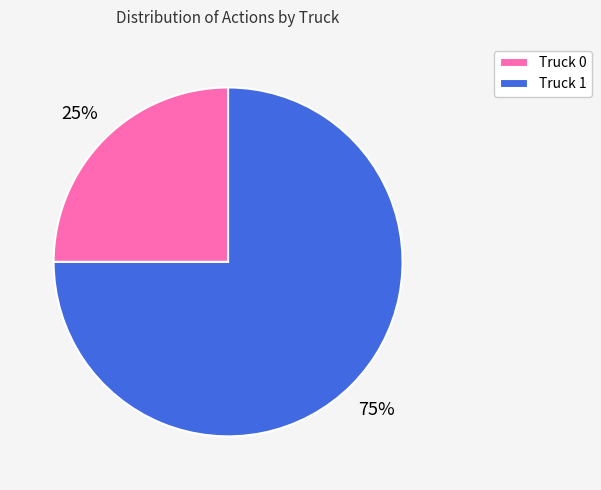

How many segments does this pie chart have?

2